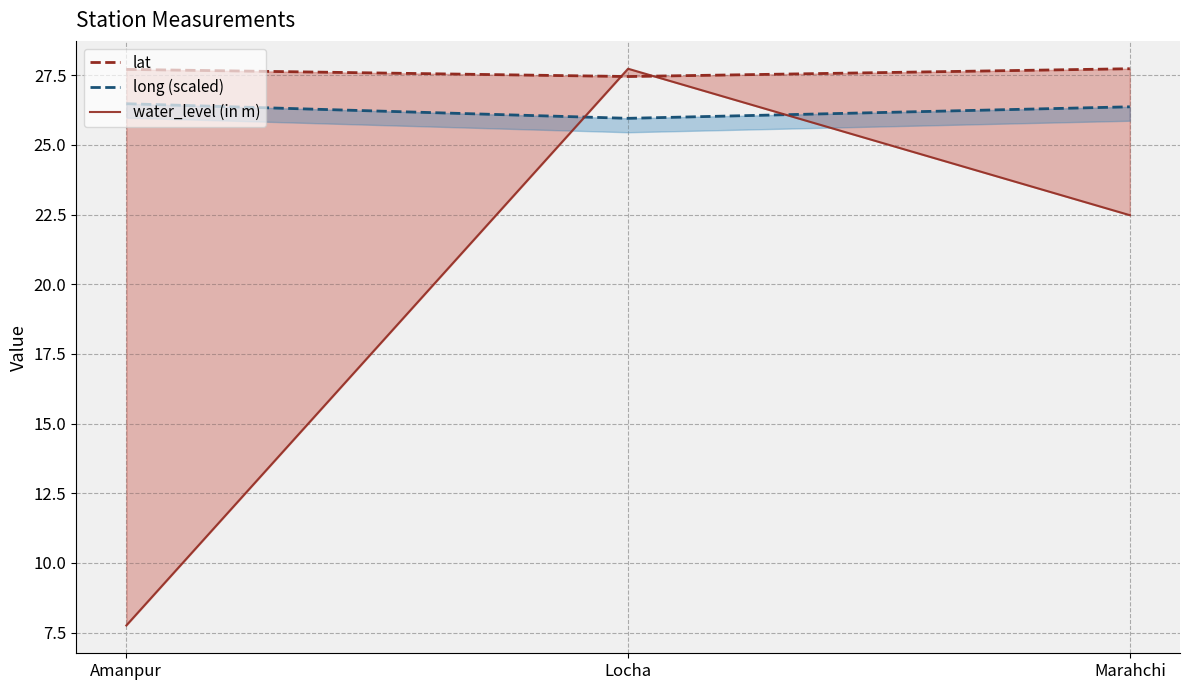

Which has a higher value, Locha or Amanpur?

Amanpur